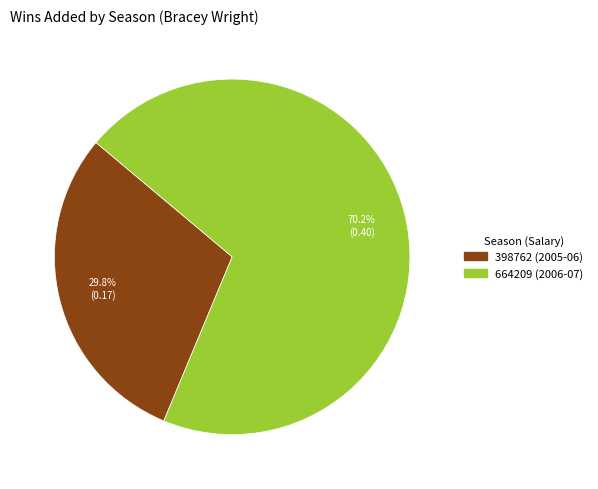

What is the largest slice in the pie chart?

664209 (2006-07)